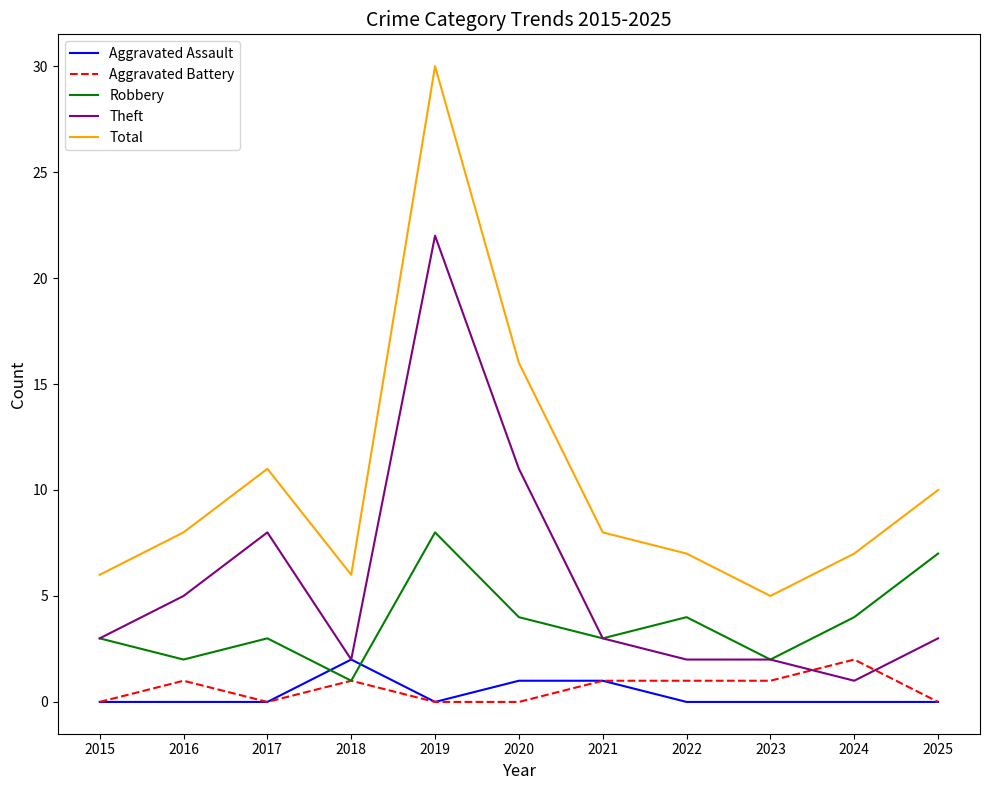

What is the total value across all series at 2024?

14